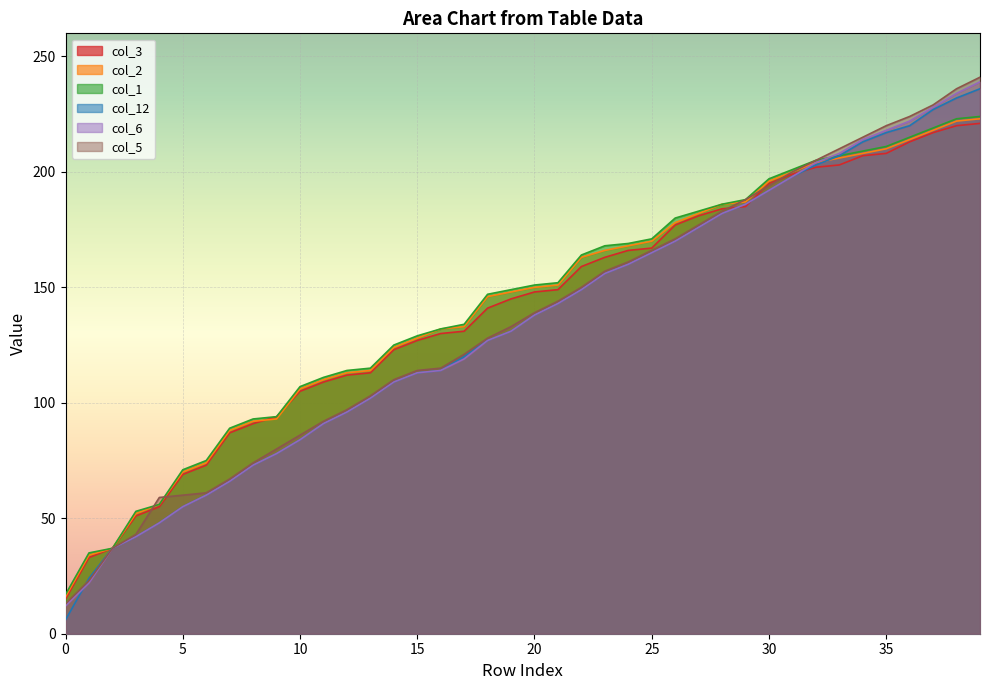

What is the spread (max minus min) of values at 25?

6